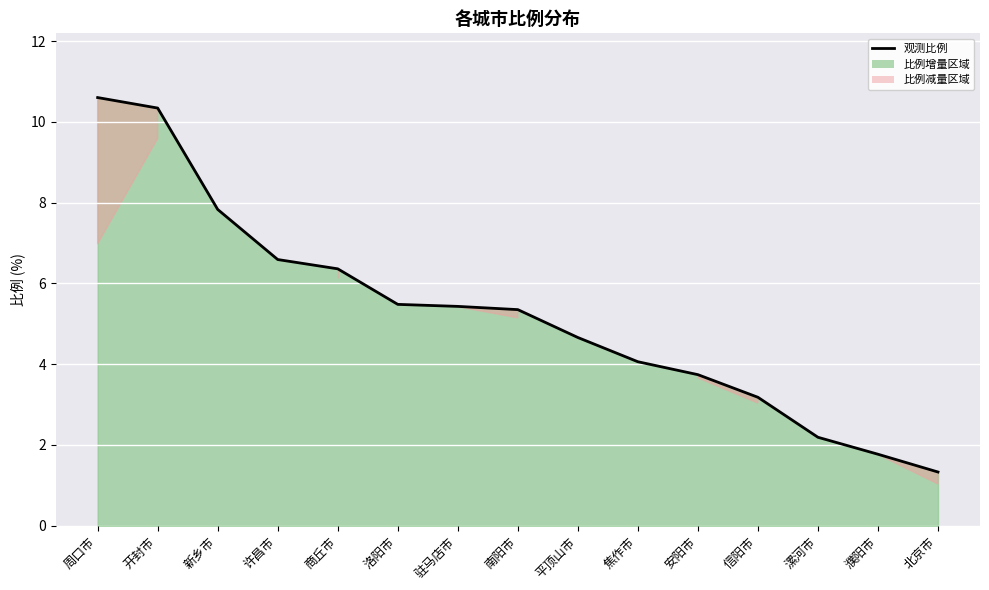

Reading left to right, list all the values displayed in this chart.

10.6	10.3	7.8	6.6	6.4	5.5	5.4	5.3	4.7	4.1	3.7	3.2	2.2	1.8	1.3